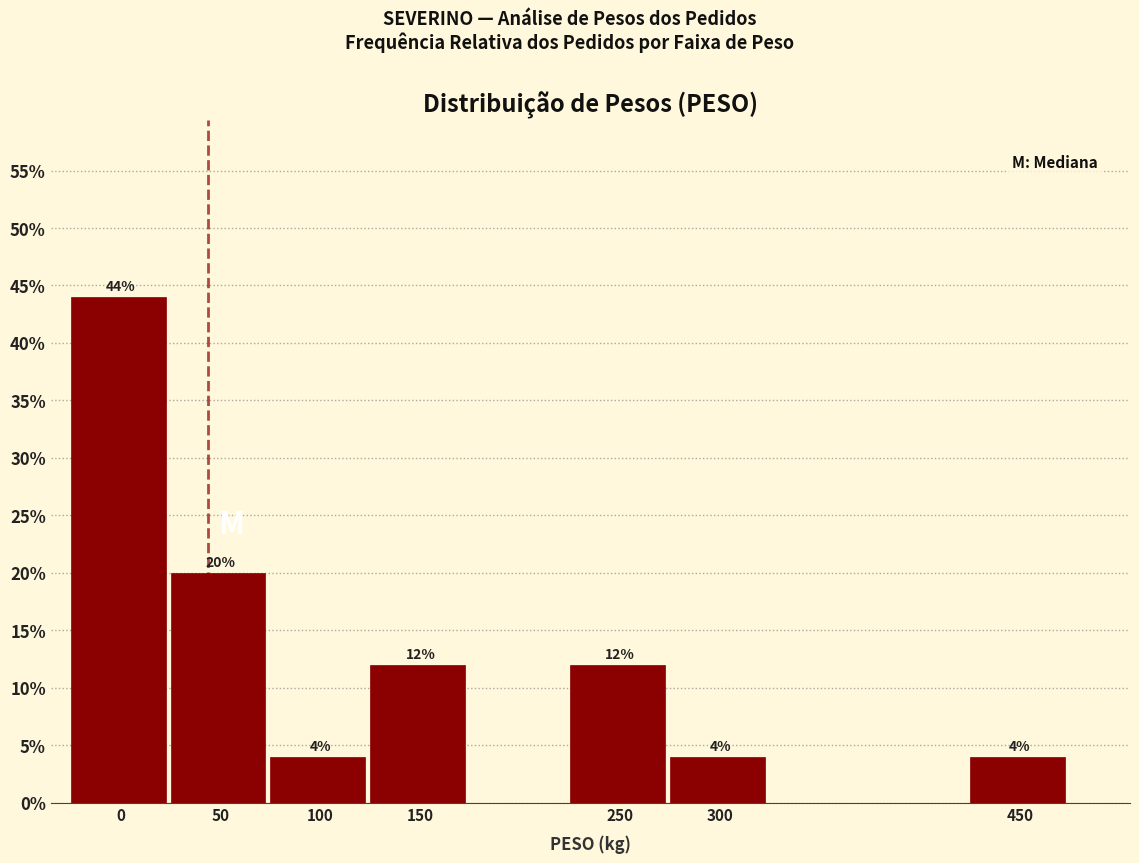

Reading left to right, list all the values displayed in this chart.

0=44	50=20	100=4	150=12	250=12	300=4	450=4